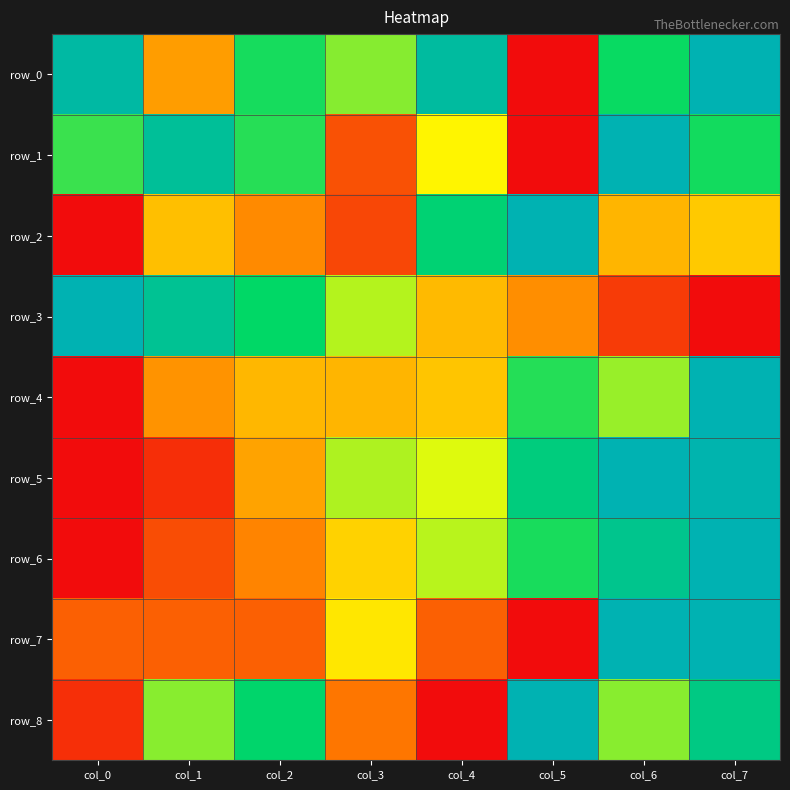

What is the difference between the row_1 values at col_1 and col_3?

0.8